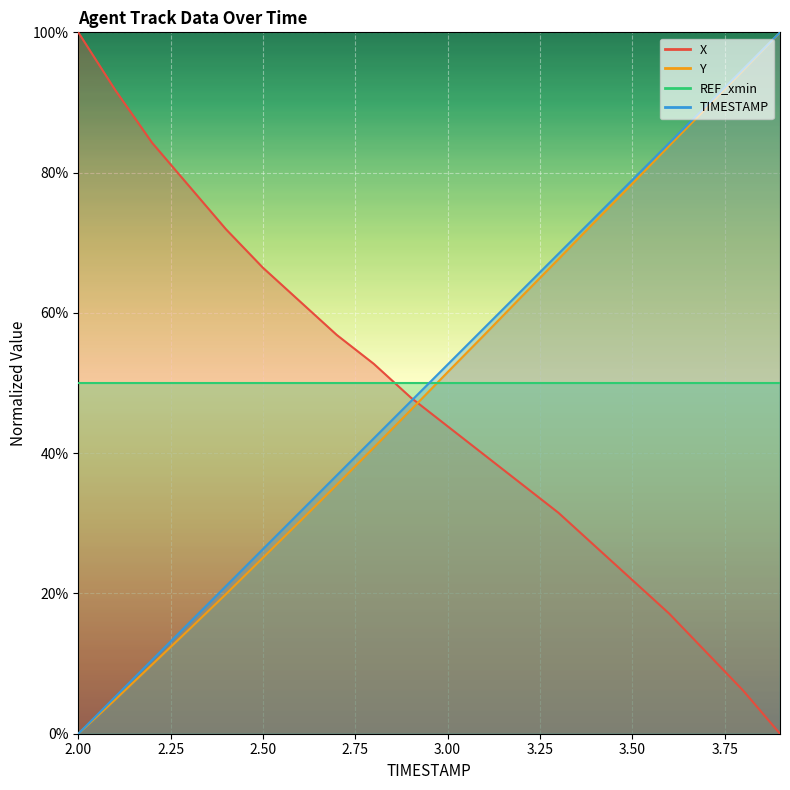

Rank the categories by X value from highest to lowest.

2.0, 2.1, 2.2, 2.3, 2.4, 2.5, 2.6, 2.7, 2.8, 2.9, 3.0, 3.1, 3.2, 3.3, 3.4, 3.5, 3.6, 3.7, 3.8, 3.9